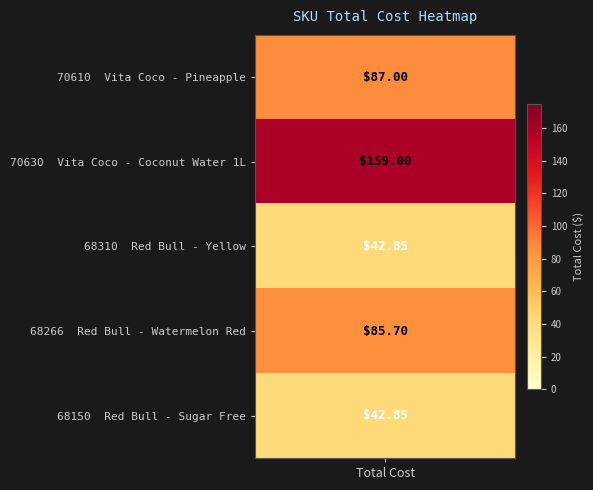

List the labels in order of value, smallest first.

Red Bull - Yellow, Red Bull - Sugar Free, Red Bull - Watermelon Red, Vita Coco - Pineapple, Vita Coco - Coconut Water 1L